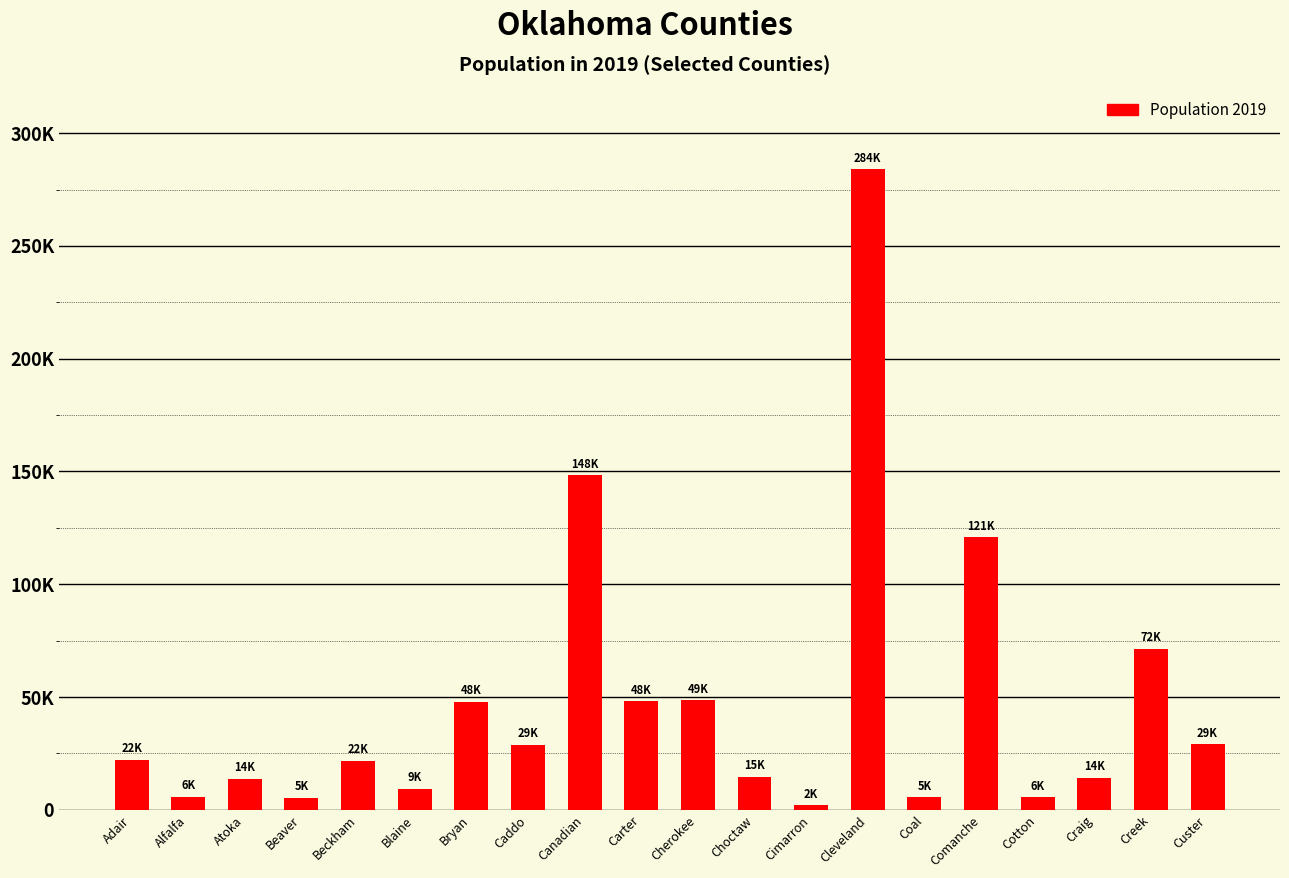

At which category does the chart reach its minimum across all series?

Cimarron